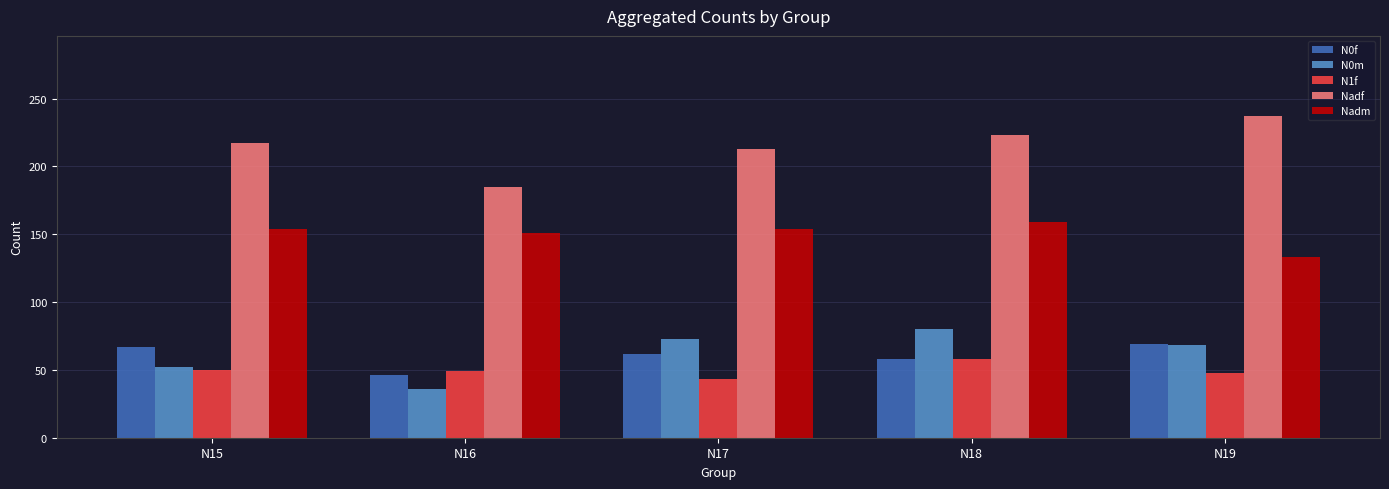

What is the value of the N0m bar at the 3rd from the left?

73